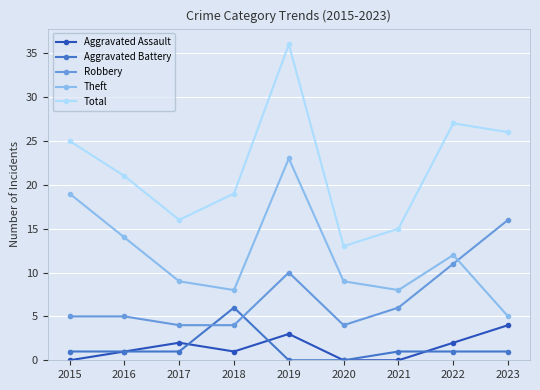

True or false: Theft and Aggravated Assault cross at least once.

False